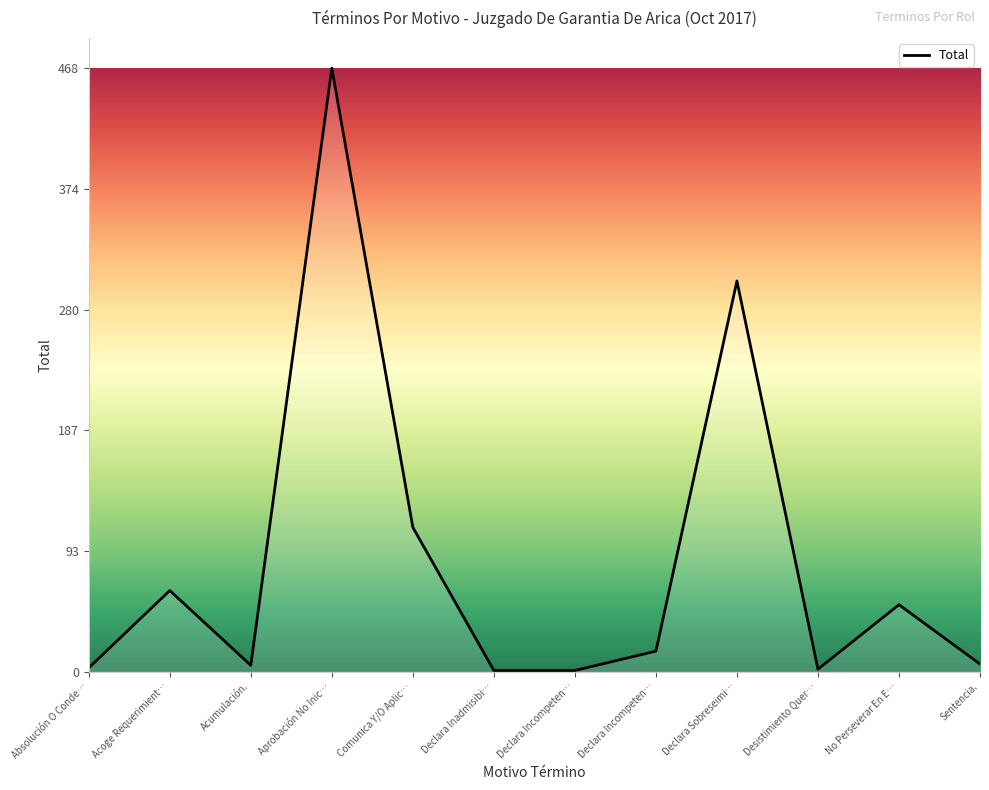

Reading left to right, what are all the values shown in this chart?

3	63	5	468	112	1	1	16	303	2	52	6